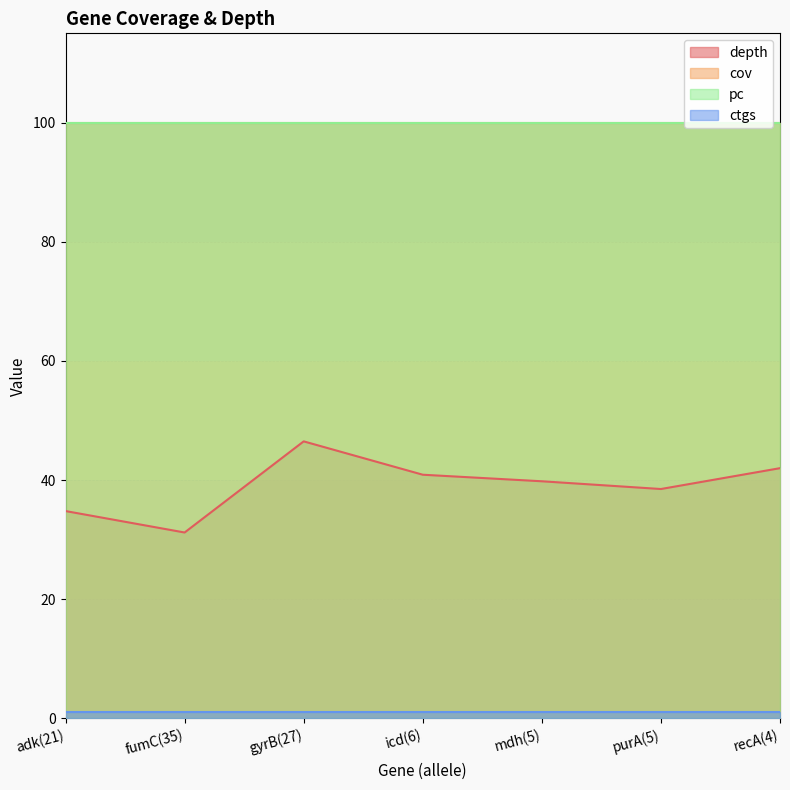

True or false: pc and depth cross at least once.

False